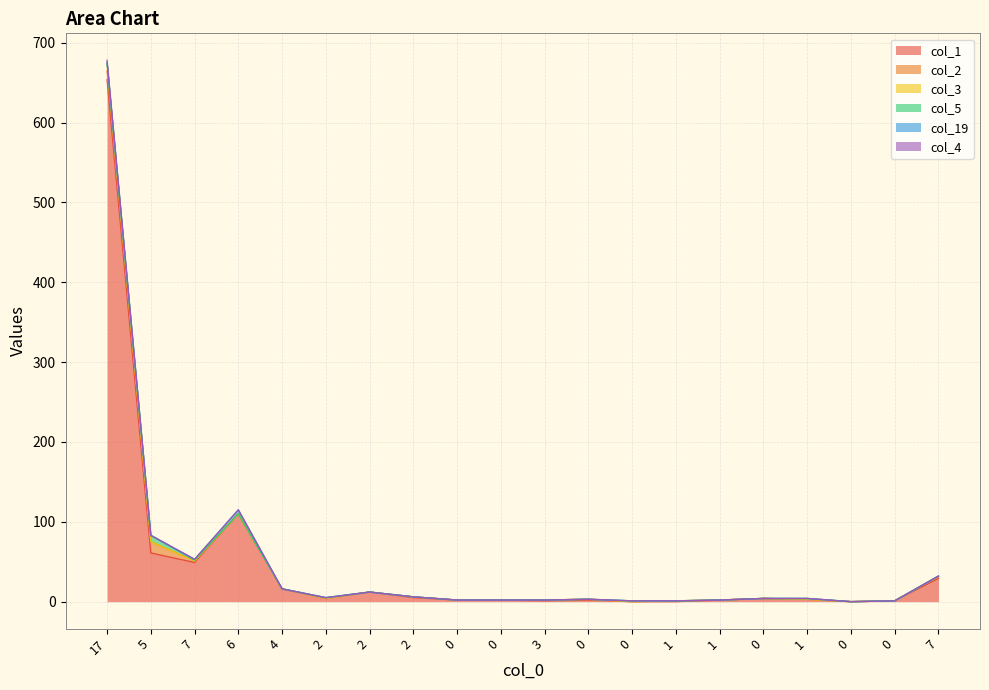

List the series in order of their peak value, lowest first.

col_4, col_19, col_5, col_3, col_2, col_1